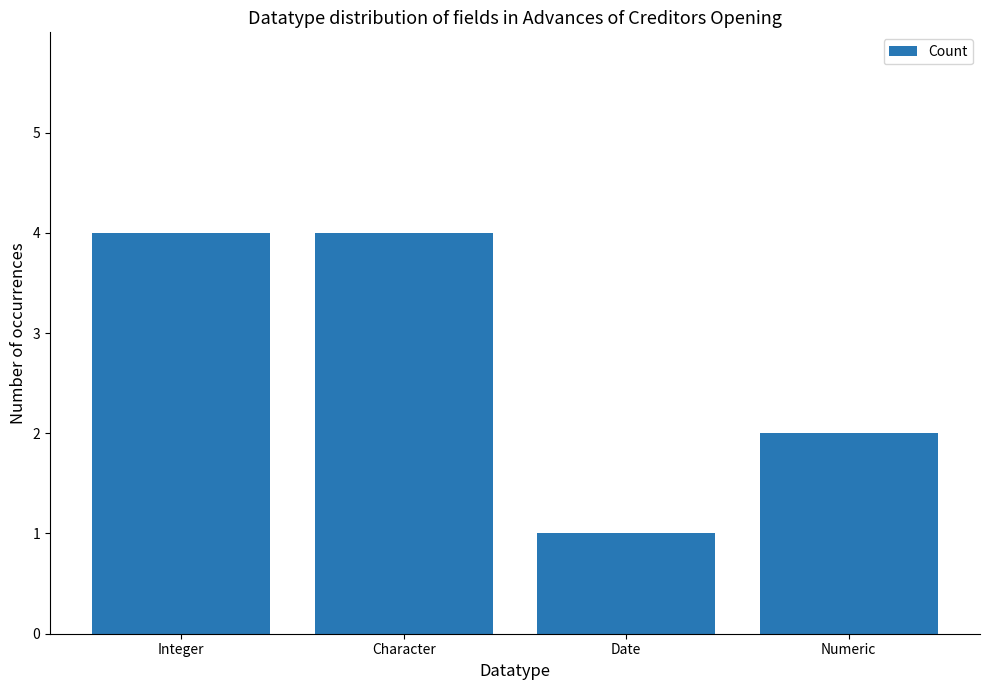

What is the minimum value shown in the chart?

1